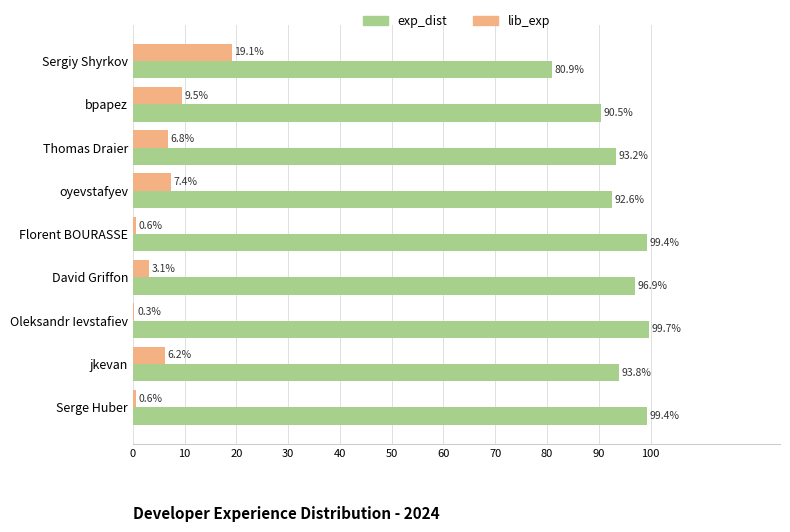

What are all the series names shown in the legend?

exp_dist, lib_exp